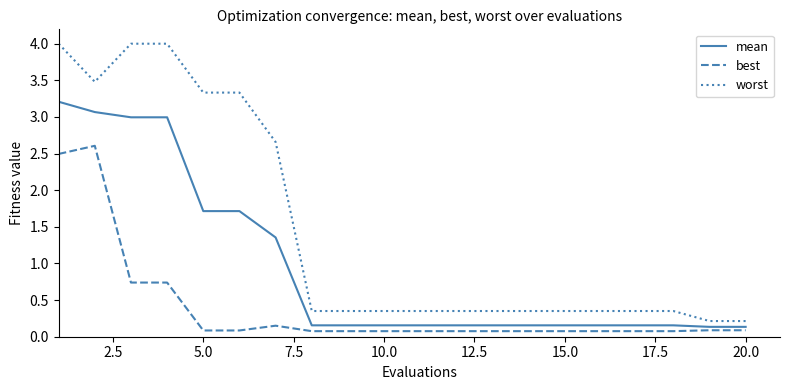

True or false: best and worst intersect in this chart.

False